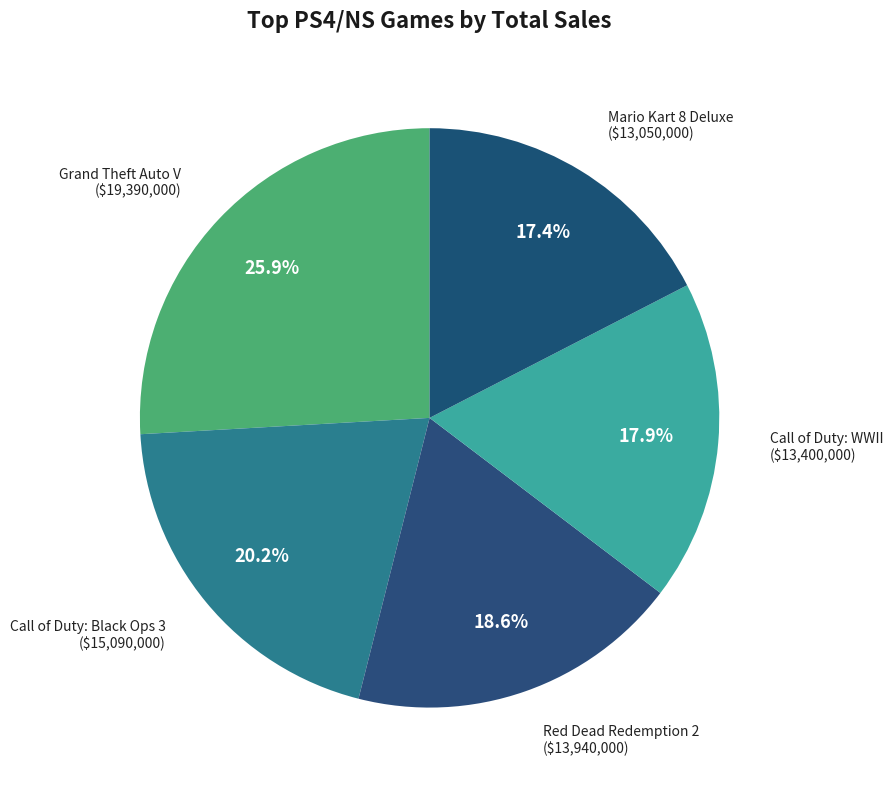

True or false: Grand Theft Auto V accounts for 32% of the total.

False